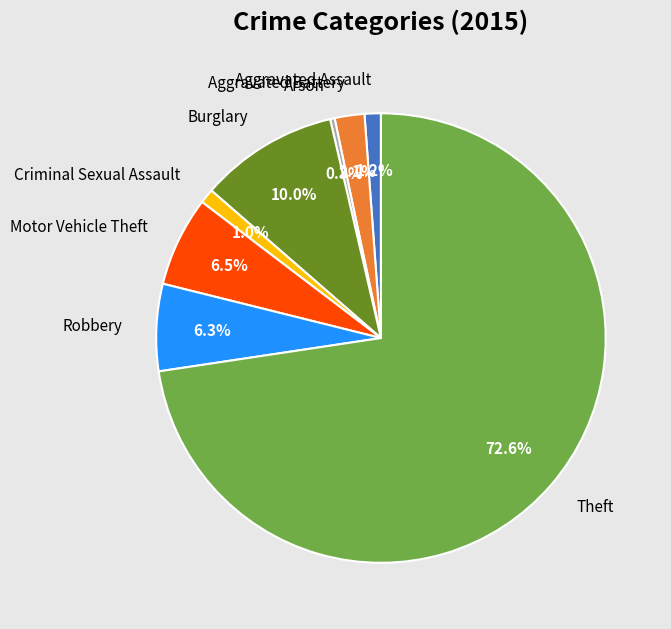

What is the largest slice in the pie chart?

Theft